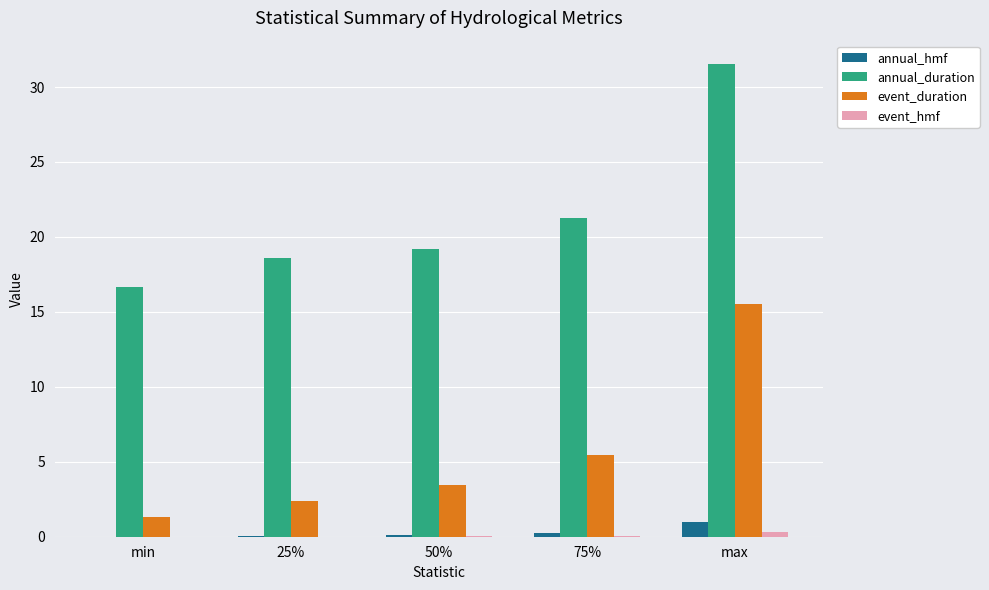

How many data points does each series have?

5